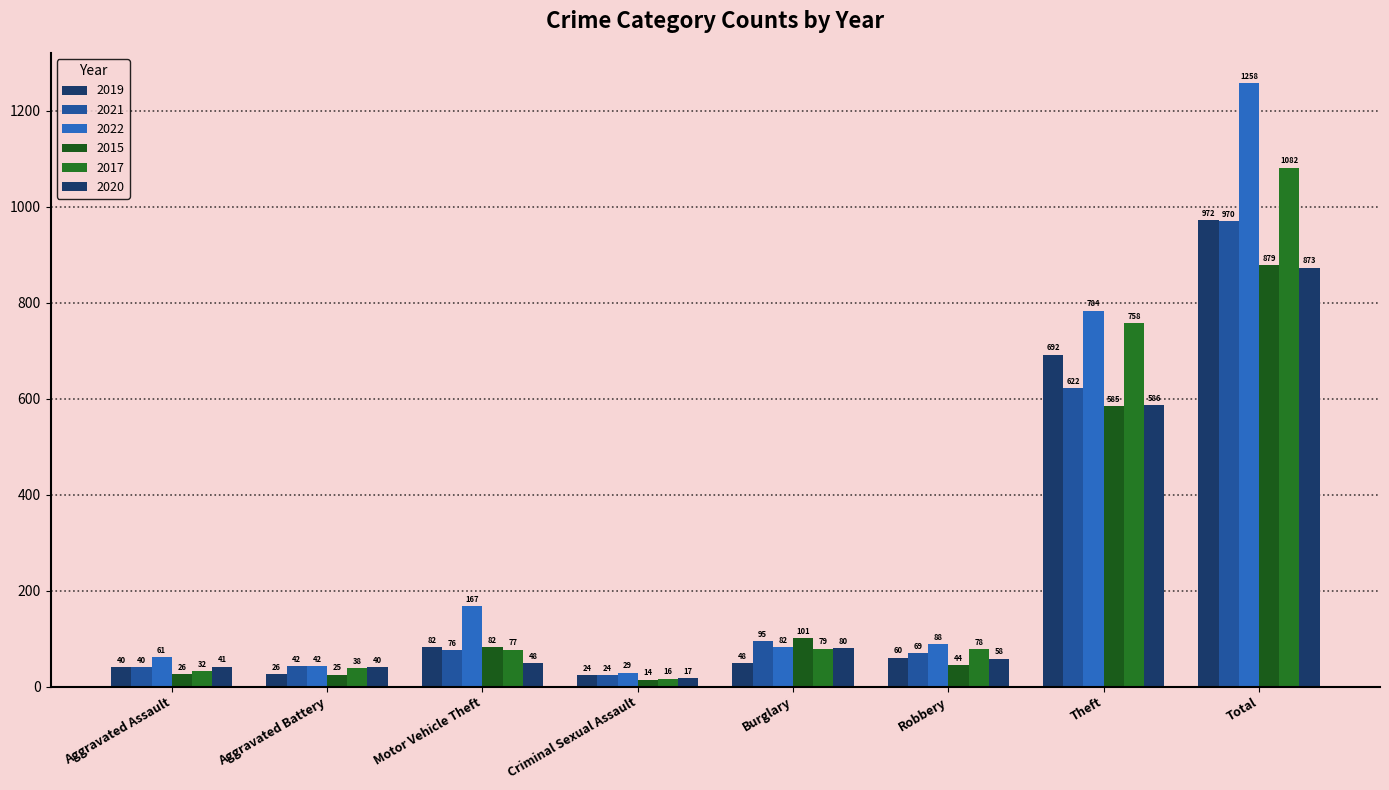

Are the bars grouped side by side (vs. stacked)?

Yes